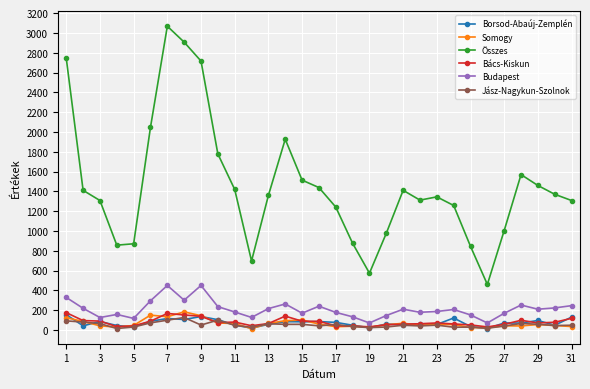

What is the greatest value displayed?

3068